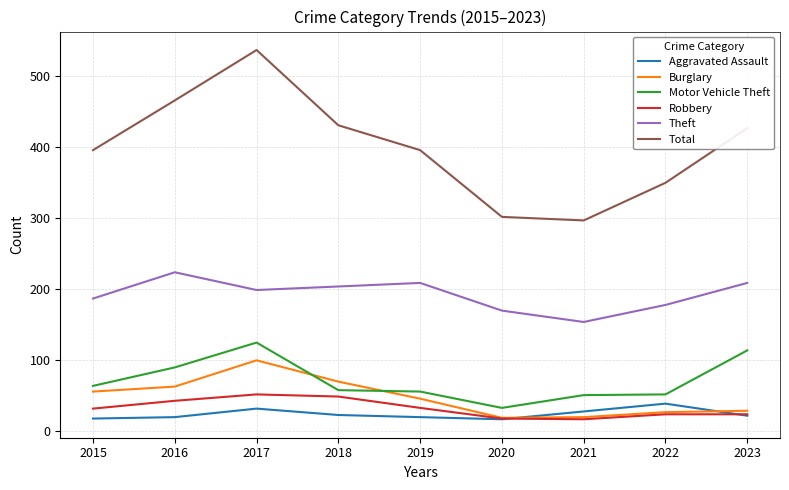

True or false: Total and Theft intersect in this chart.

False